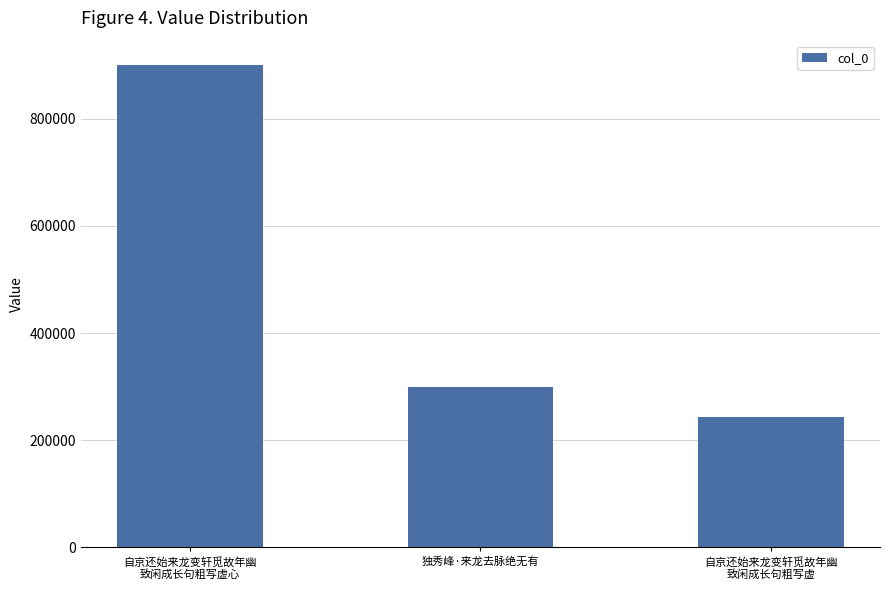

What is the label of the 3rd bar from the right?

自京还始来龙变轩觅故年幽
致闲成长句粗写虚心